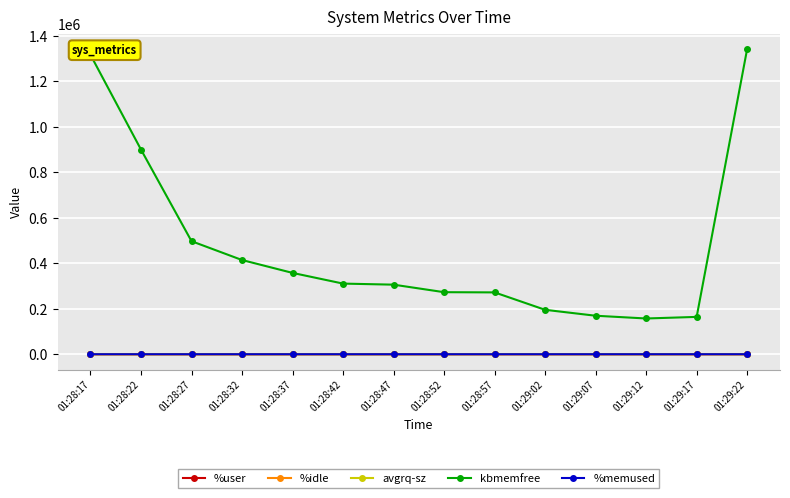

What is the label of the 4th point from the left?

01:28:32